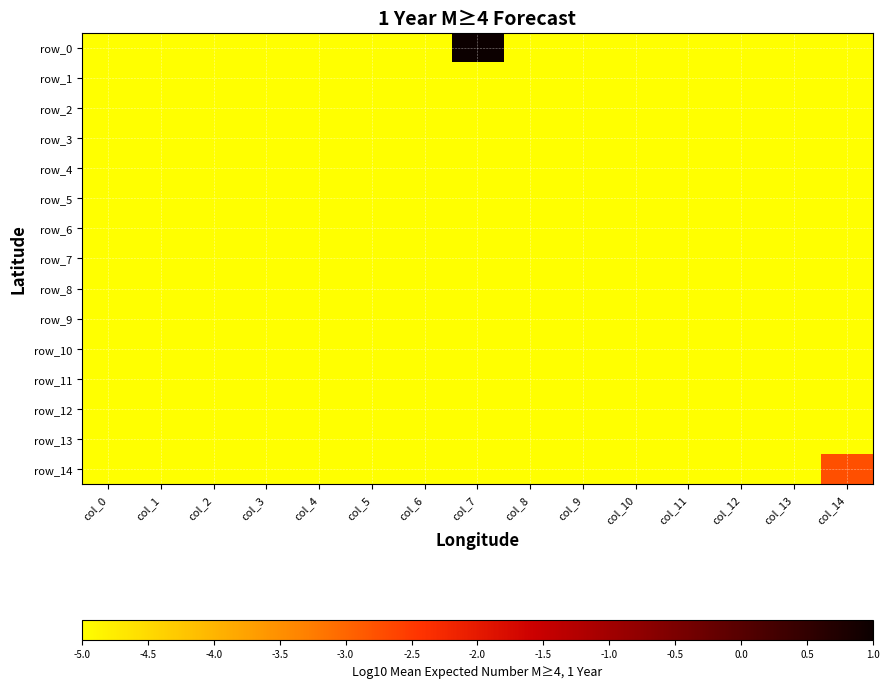

Which series changed the most between col_2 and col_8?

row_0